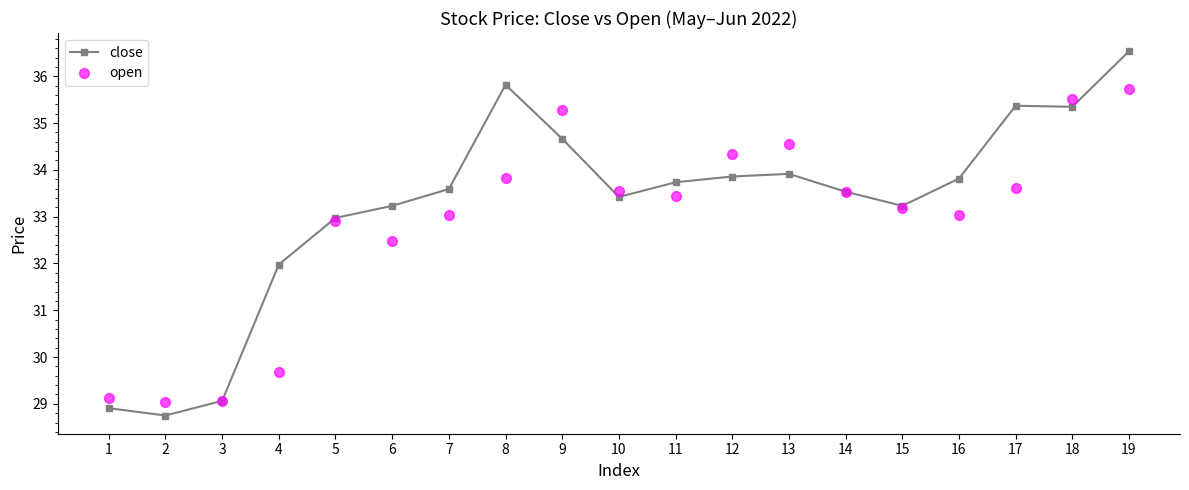

Which label corresponds to the largest value in the chart?

19